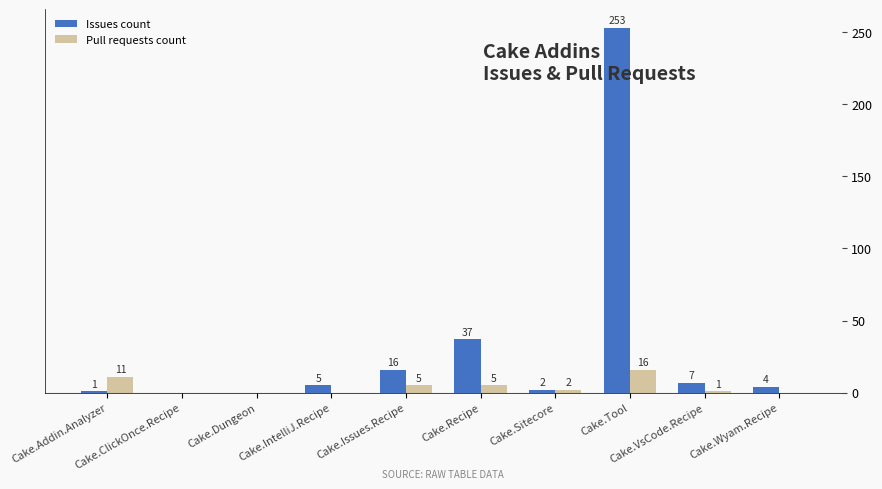

How many distinct data groups are displayed?

2